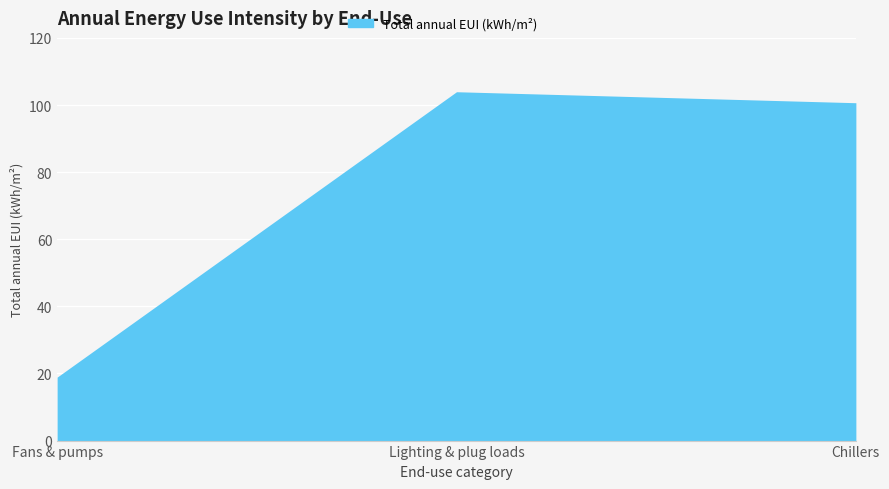

Where is the data nearest to the value 61?

Chillers